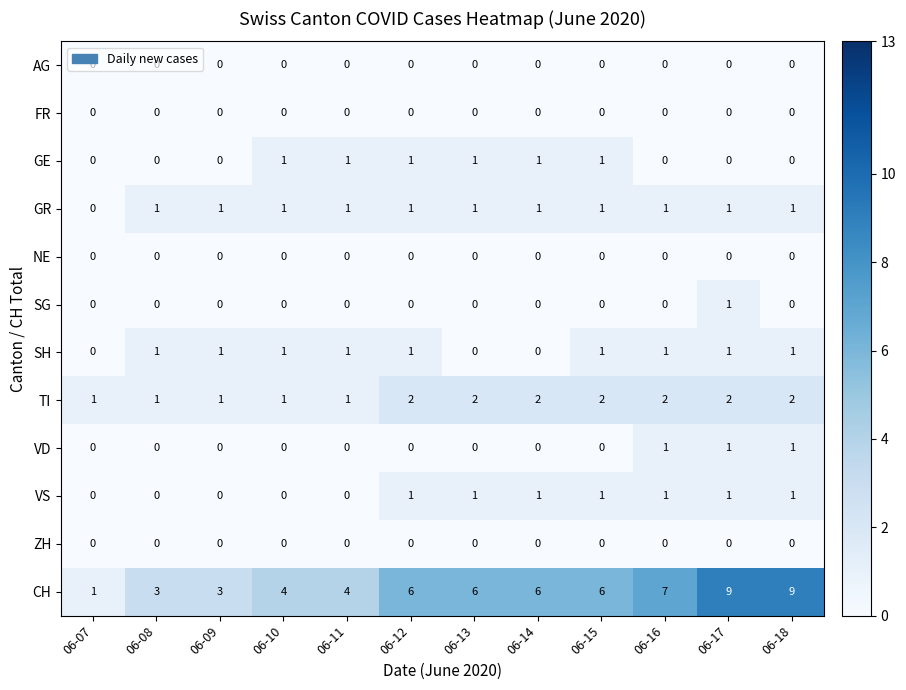

True or false: SH has a value of 0 at 06-13.

True